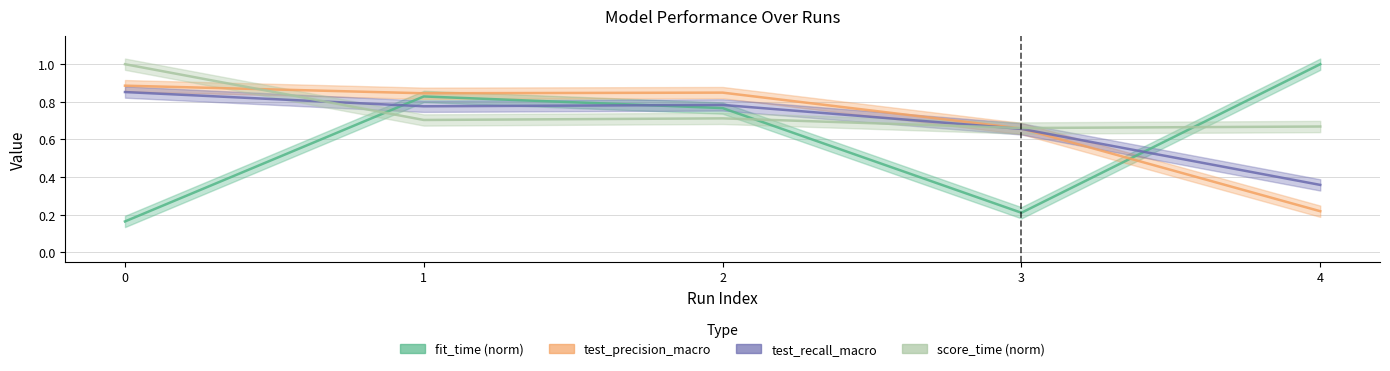

After their last crossing, which series has the higher values: fit_time or test_recall_macro?

fit_time